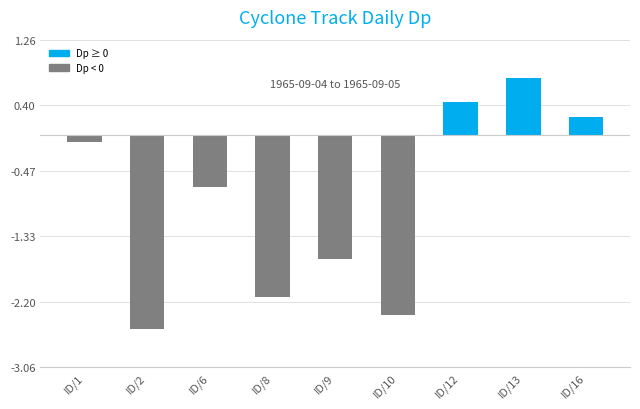

Is it true that the value at ID/2 is -2.6?

True